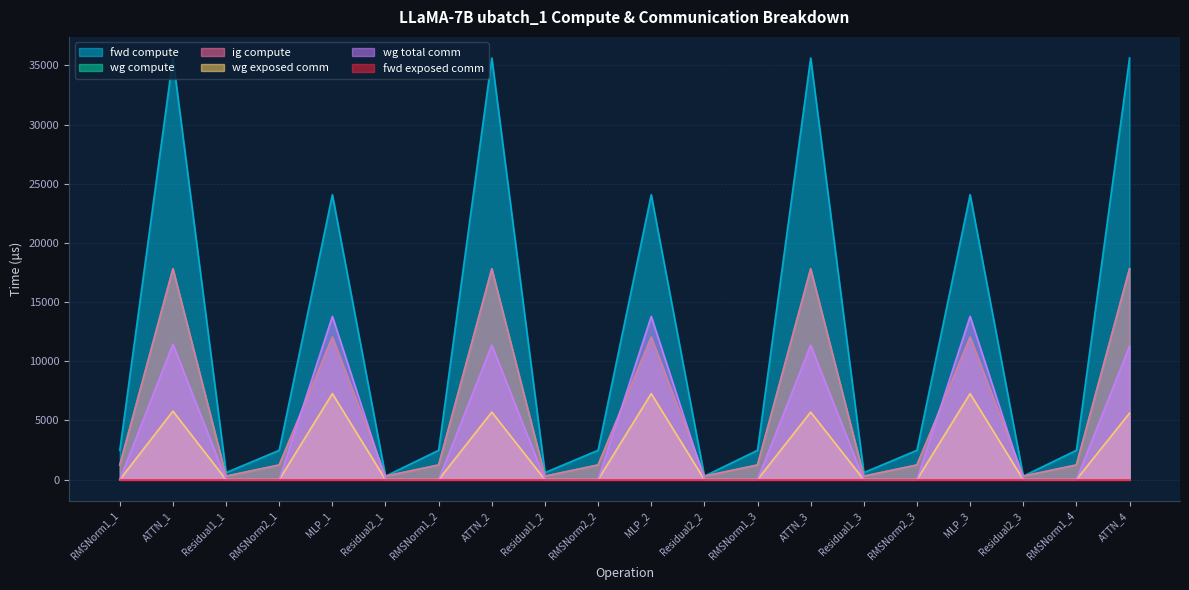

Does the chart have visible grid lines?

Yes